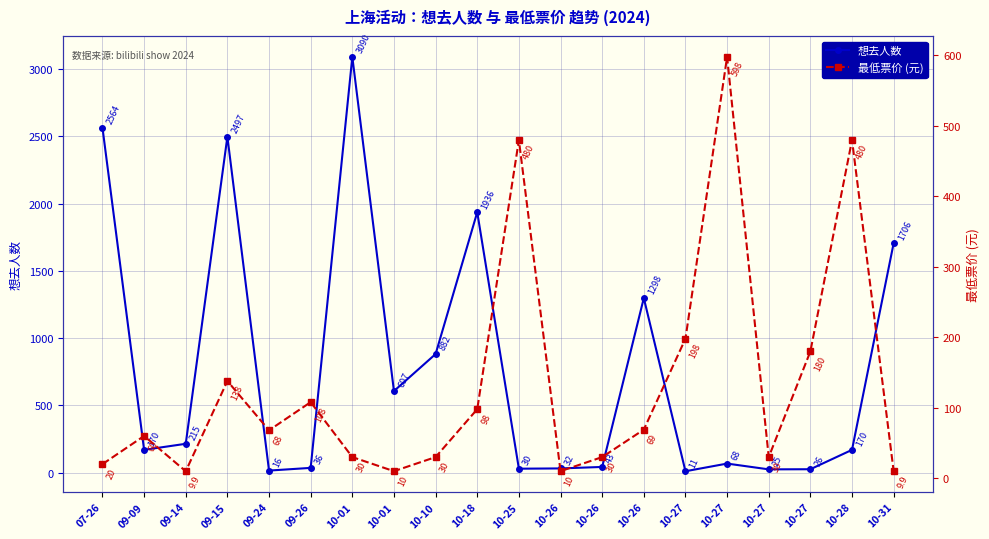

How many times do 想去人数 and 最低票价 (元) cross each other?

6